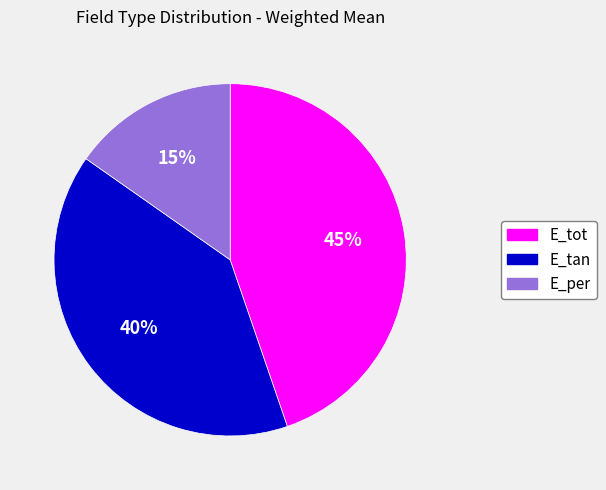

To the nearest percent, what percentage of the pie is E_tan?

40%